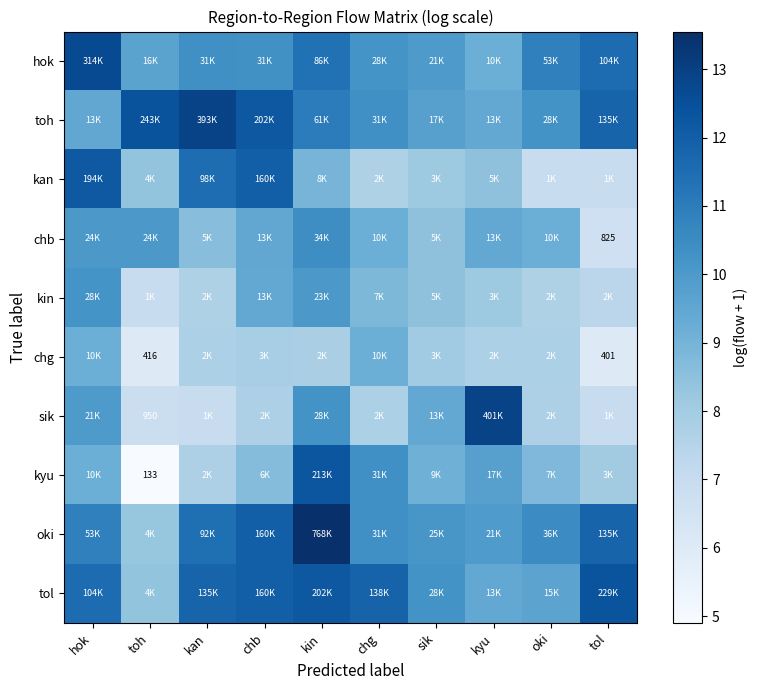

The value of kin at kan is 1.5. True or false?

False